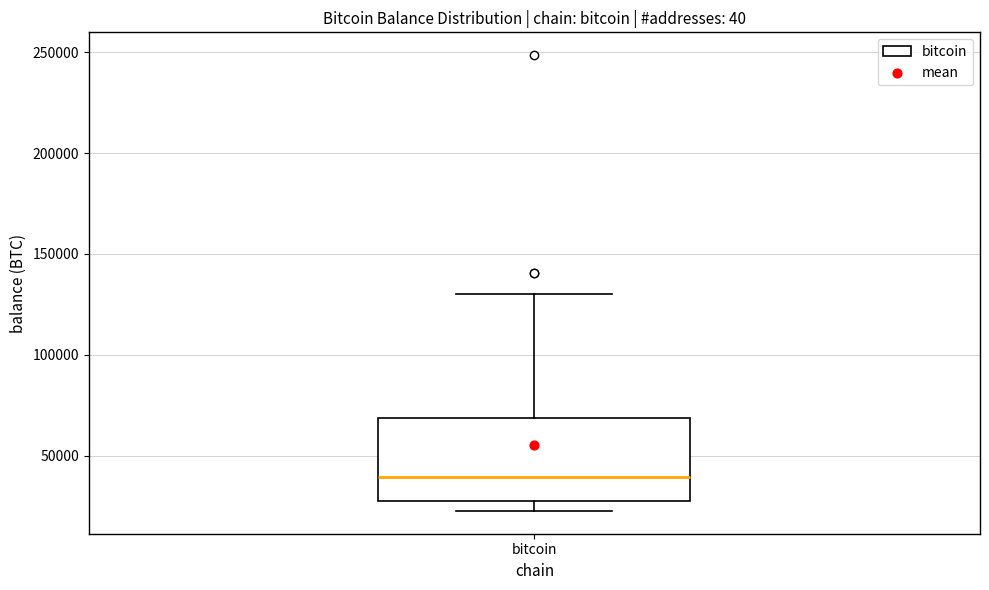

Transcribe this box plot: give where the median line is, the range the box spans, and where the two whiskers end, as read against the y-axis. The values are not printed on the chart, so give them approximately, as read against the axis.

median 40000, box 25000 to 70000, whiskers 25000 (just below the box's lower edge) to 130000